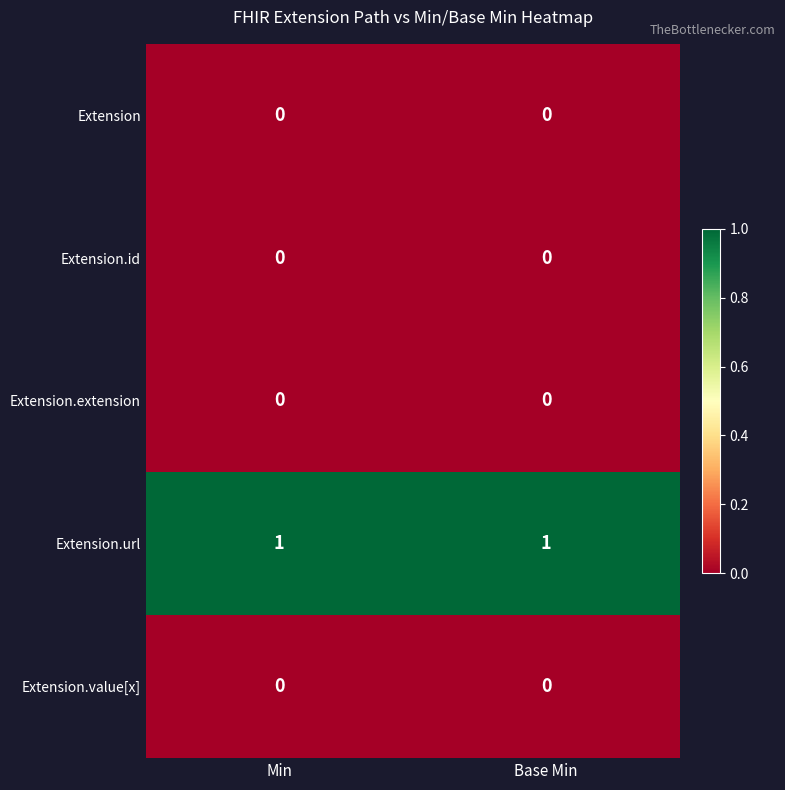

What is the spread (max minus min) of values at Min?

1